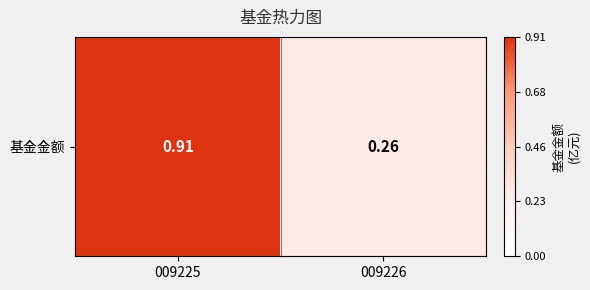

How many values are between 0 and 1?

2